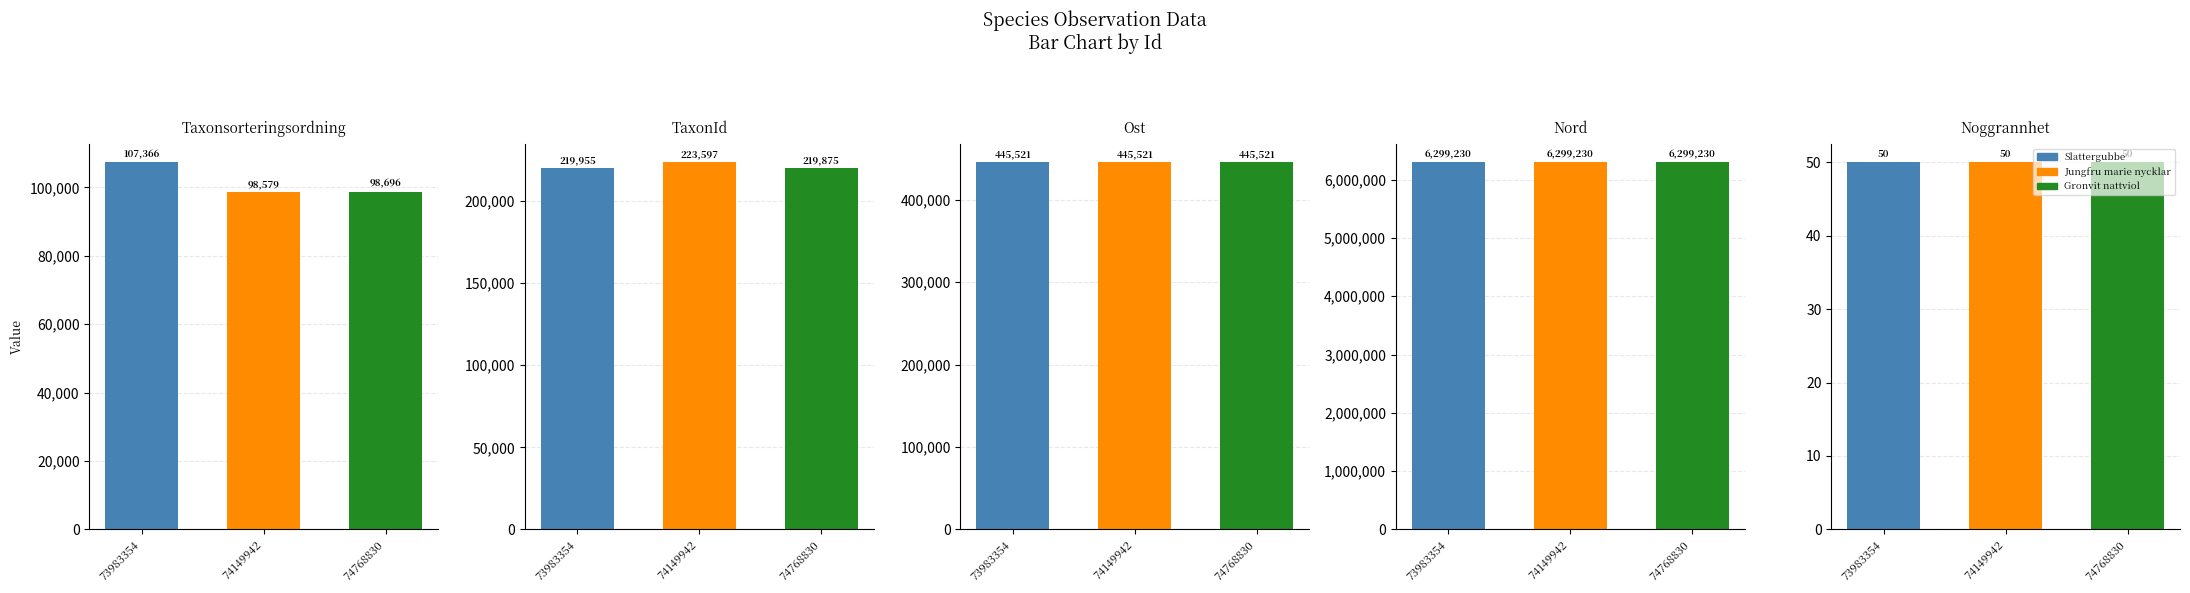

Reading left to right, transcribe all the data shown in this chart.

Taxonsorteringsordning: 107366	98579	98696
TaxonId: 219955	223597	219875
Ost: 445521	445521	445521
Nord: 6299230	6299230	6299230
Noggrannhet: 50	50	50